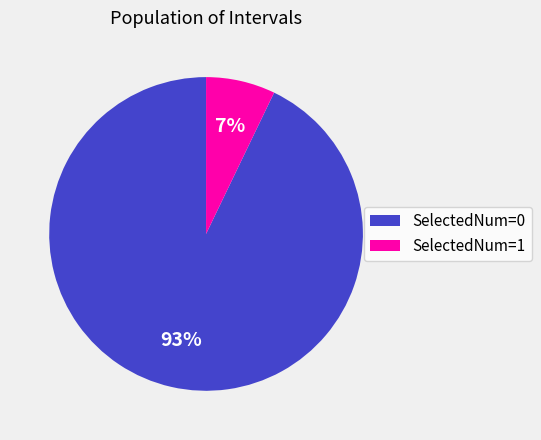

What is the smallest slice in the pie chart?

SelectedNum=1